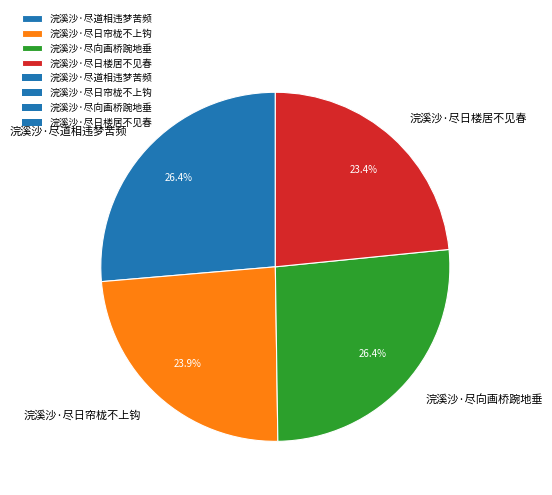

Between 浣溪沙·尽日帘栊不上钩 and 浣溪沙·尽道相违梦苦频, which is larger?

浣溪沙·尽道相违梦苦频